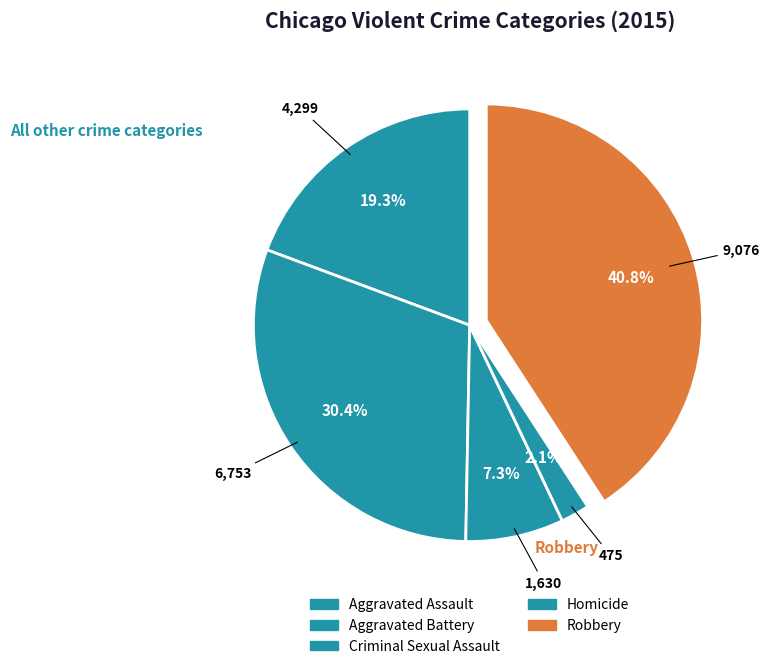

Is there a majority slice in this chart?

No